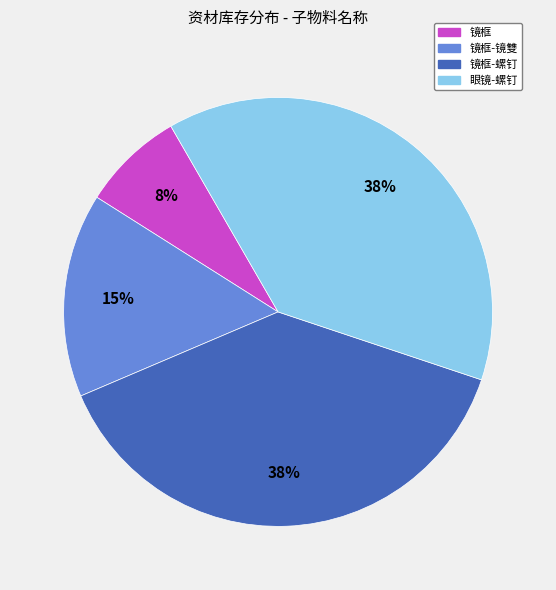

To the nearest percent, what is the average slice percentage?

25%